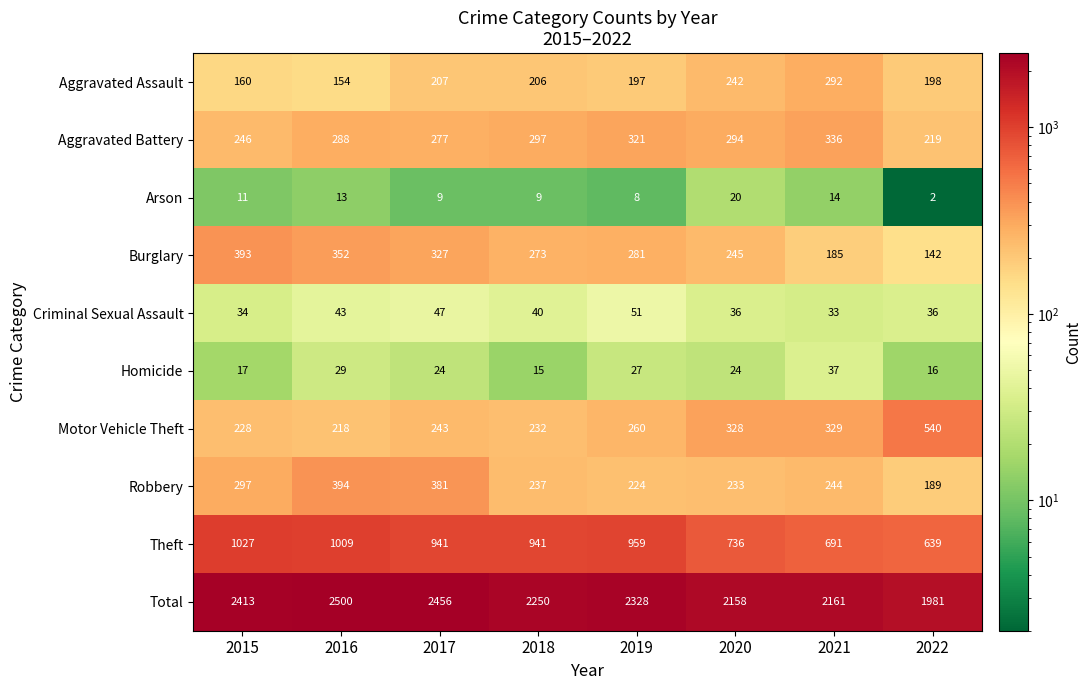

What is the minimum value for Aggravated Assault?

154